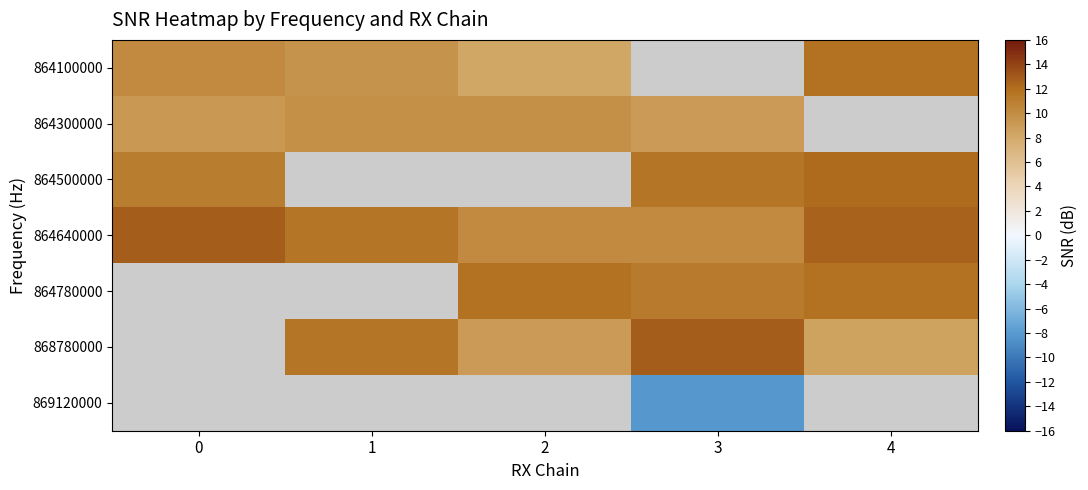

Reading right to left, what are all the values shown in this chart?

864100000: 4=11.8	3=-999.0	2=8.2	1=9.5	0=10.2
864300000: 4=-999.0	3=9.0	2=9.8	1=9.8	0=9.2
864500000: 4=12.2	3=11.5	2=-999.0	1=-999.0	0=11.0
864640000: 4=12.5	3=10.2	2=10.2	1=11.5	0=12.8
864780000: 4=11.8	3=11.2	2=11.8	1=-999.0	0=-999.0
868780000: 4=8.5	3=12.8	2=9.0	1=11.5	0=-999.0
869120000: 4=-999.0	3=-8.2	2=-999.0	1=-999.0	0=-999.0